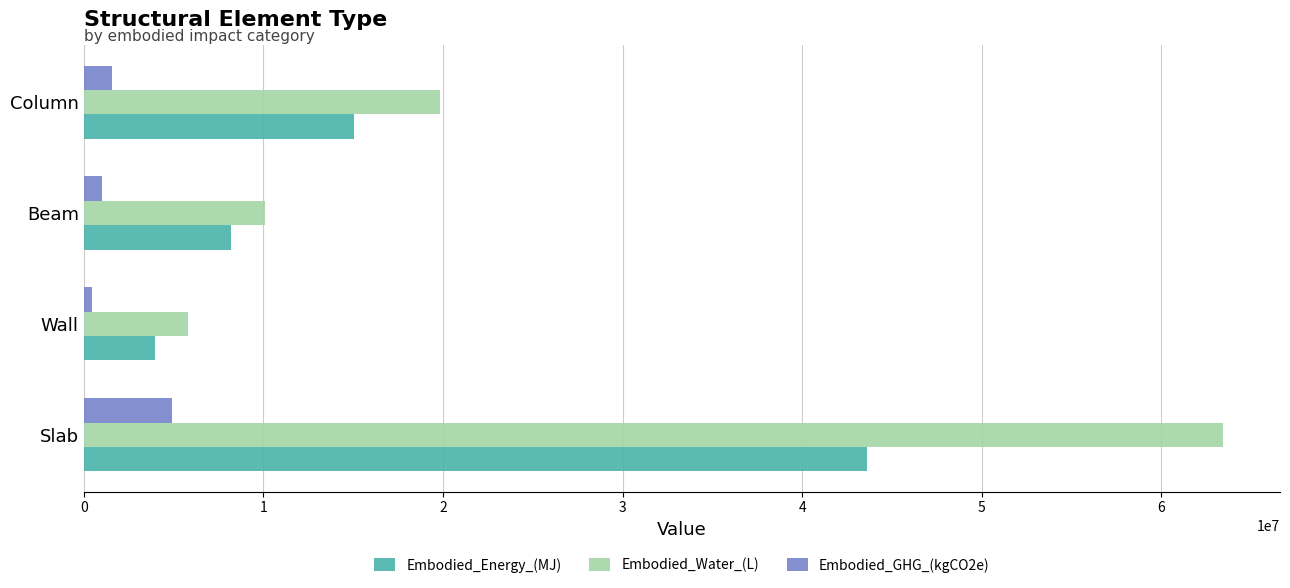

Which category has the lowest value in the Embodied_Energy_(MJ) series?

Wall